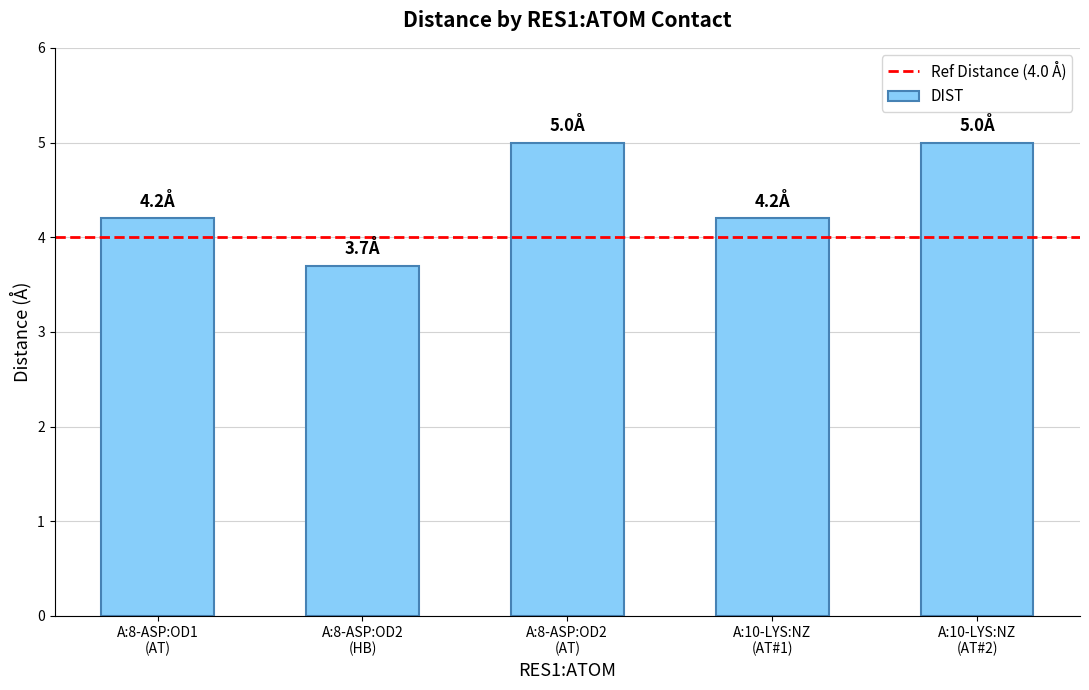

What is the sum of all values?

22.1